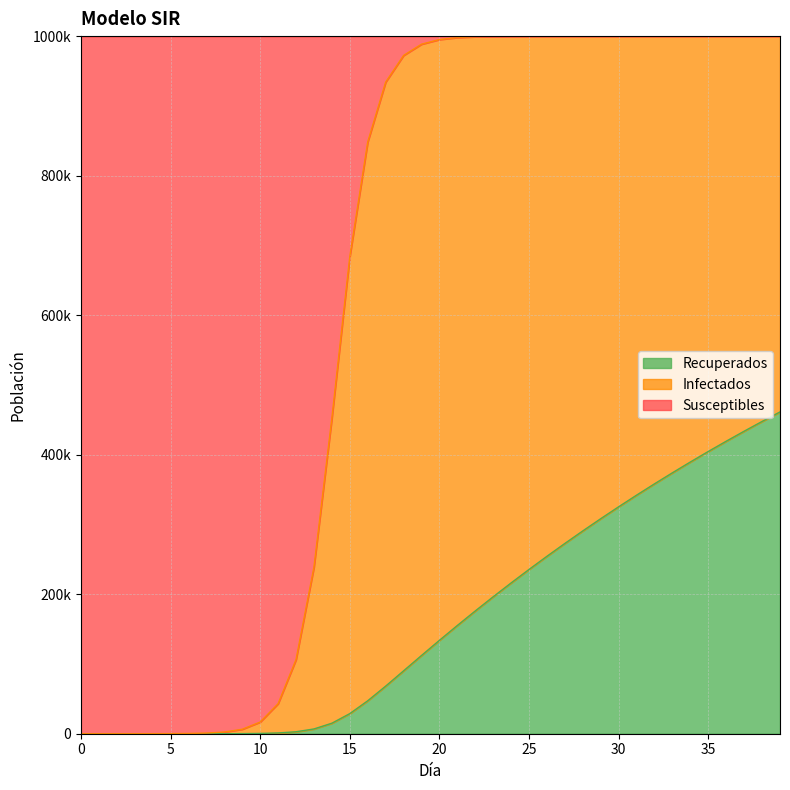

What are all the series names shown in the legend?

Recuperados, Infectados, Susceptibles